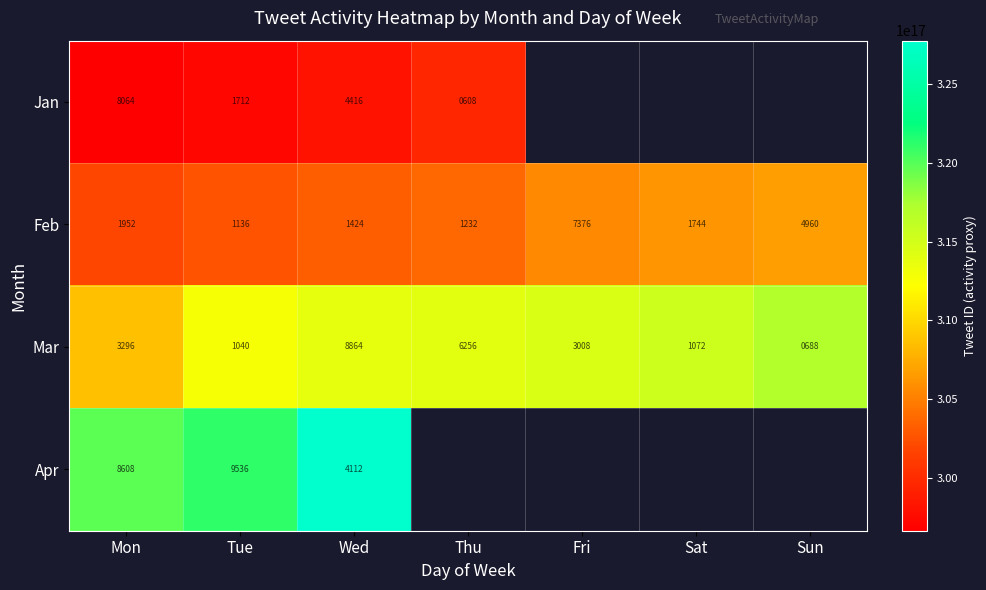

What is the greatest value displayed?

327785320303194112.0